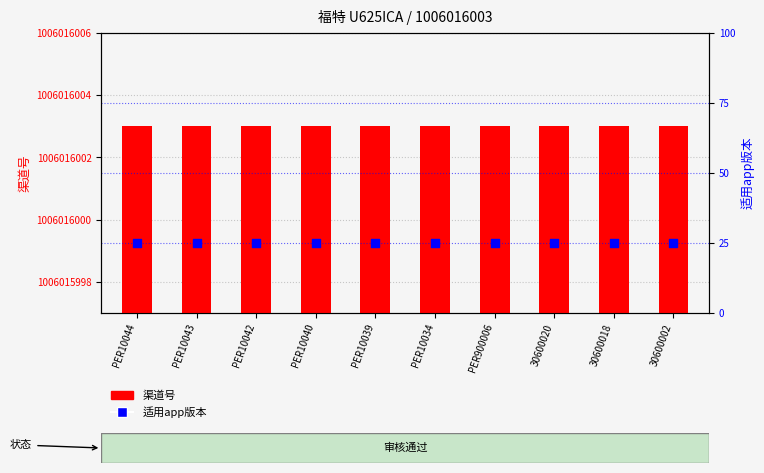

Which series contains the highest Y value?

渠道号